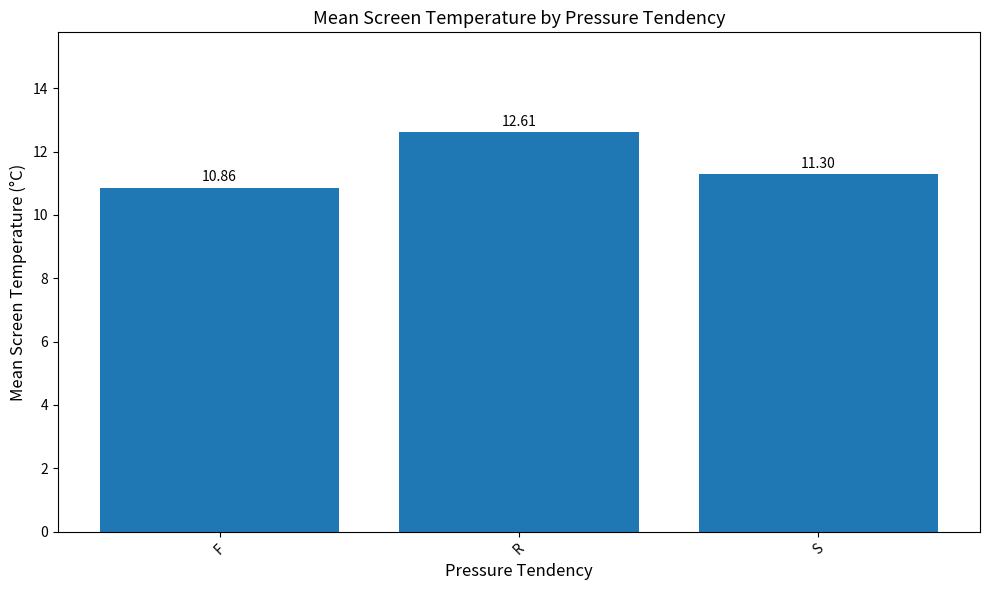

What is the ratio of the value at R to the value at F?

1.2